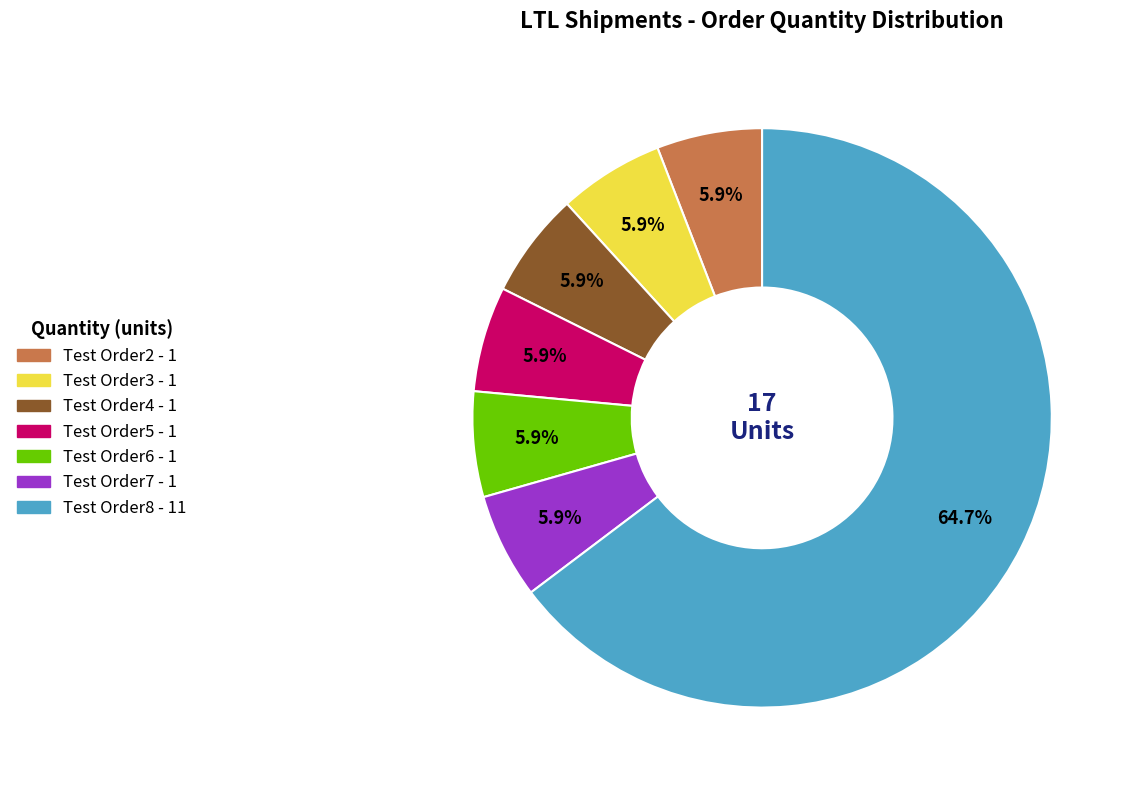

What is the largest slice in the pie chart?

Test Order8